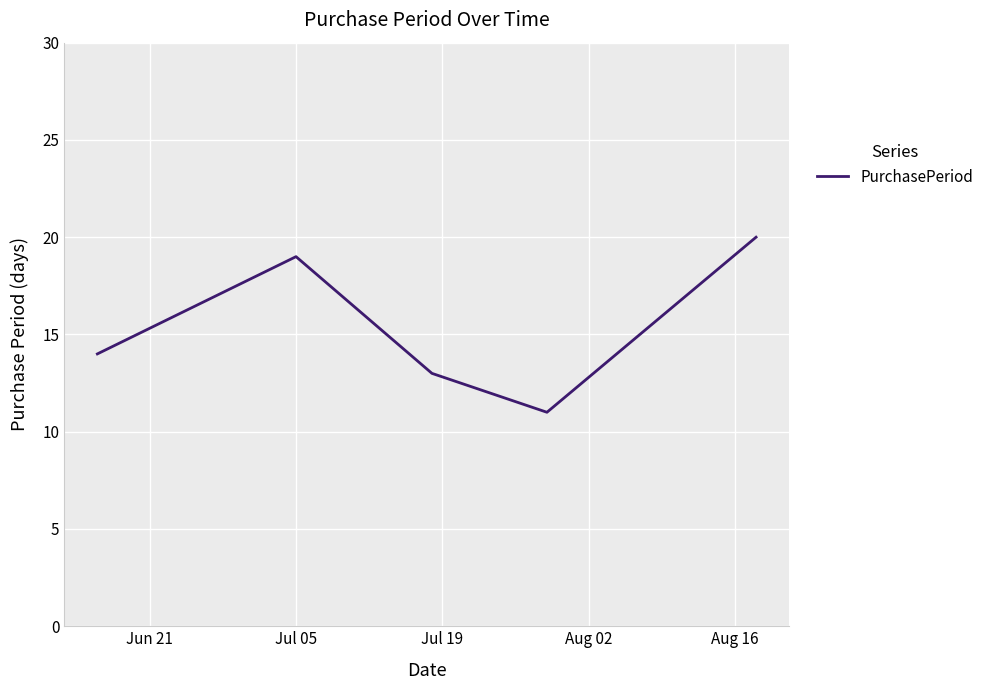

What is the average value?

15